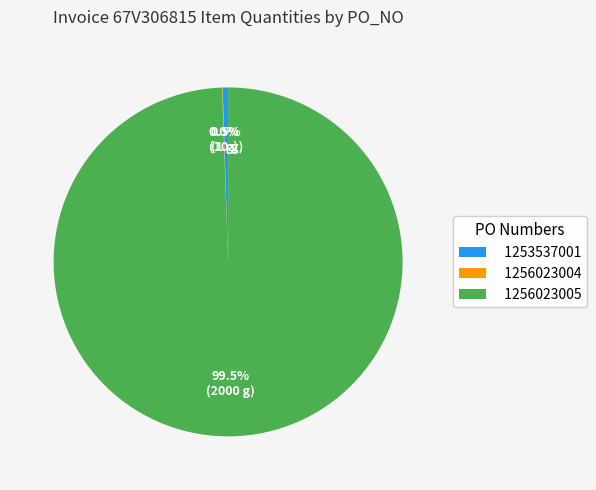

What percentage do 1253537001 and 1256023005 together represent?

100.0%